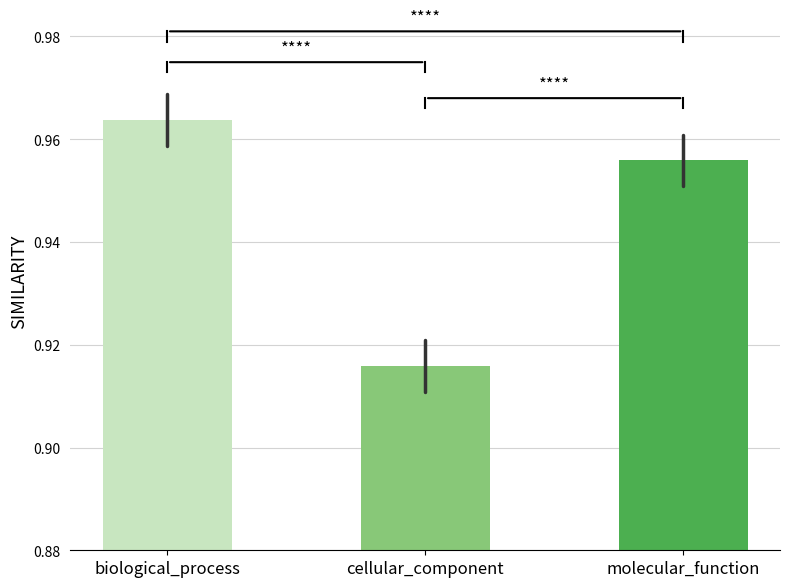

What is the label of the 2nd bar from the left?

cellular_component